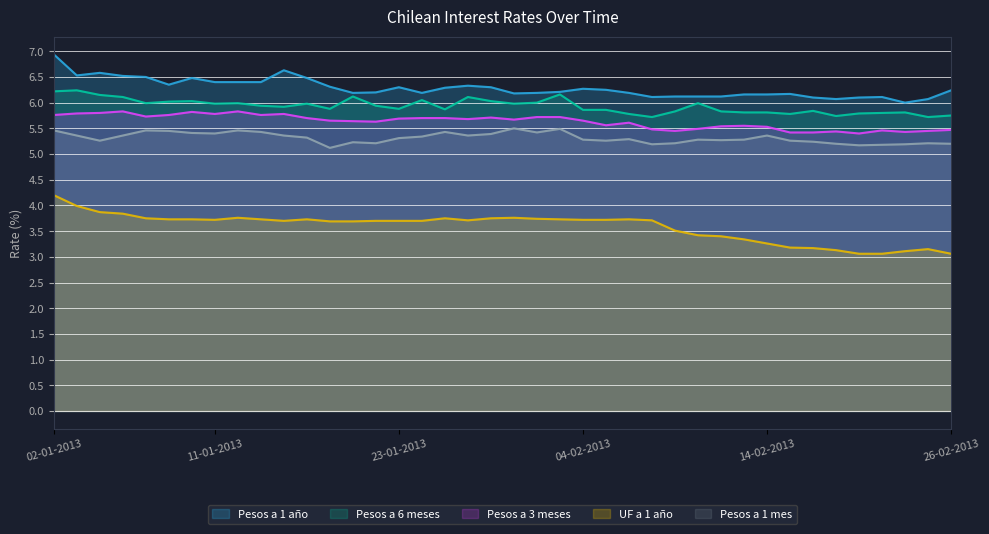

What is the sum of the Pesos a 1 año values at 11-01-2013 and 21-01-2013?

12.6